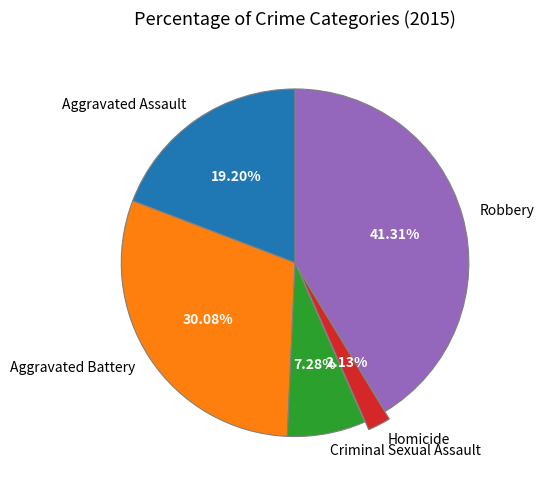

True or false: Aggravated Assault accounts for 9% of the total.

False